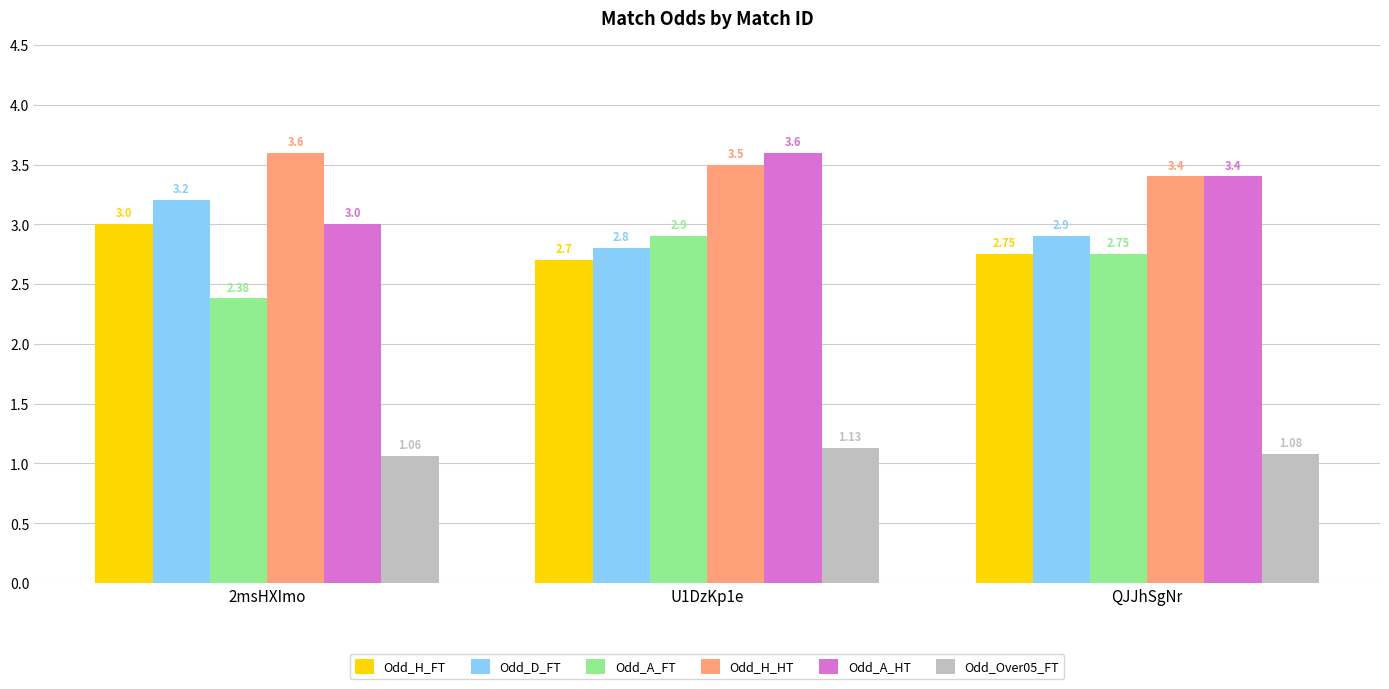

At U1DzKp1e, list the series in order from smallest to largest.

Odd_Over05_FT, Odd_H_FT, Odd_D_FT, Odd_A_FT, Odd_H_HT, Odd_A_HT